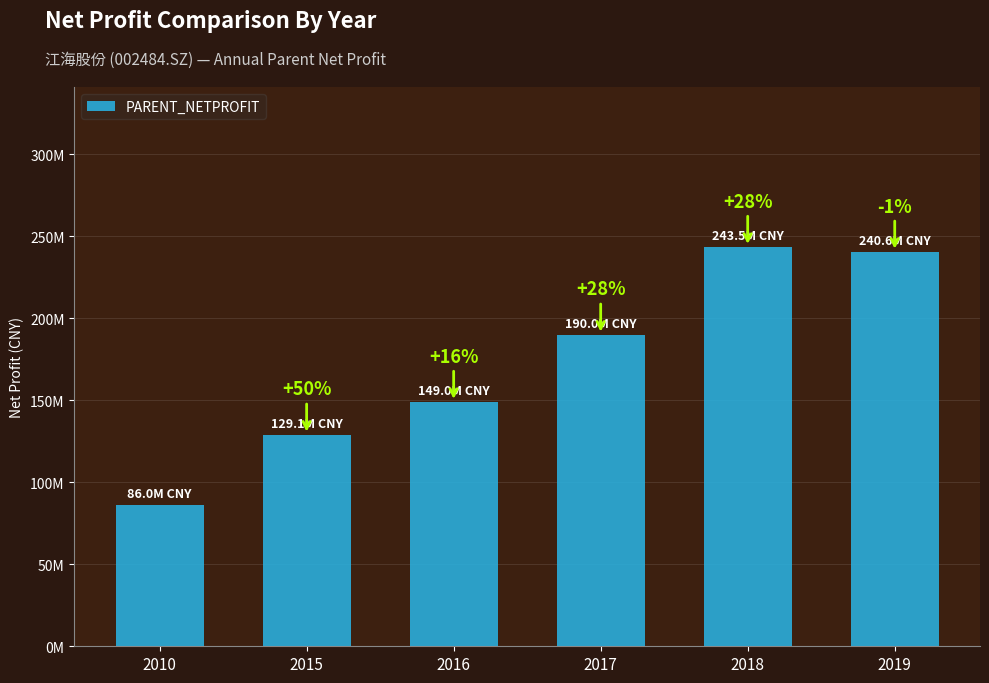

Are the bars horizontal?

No